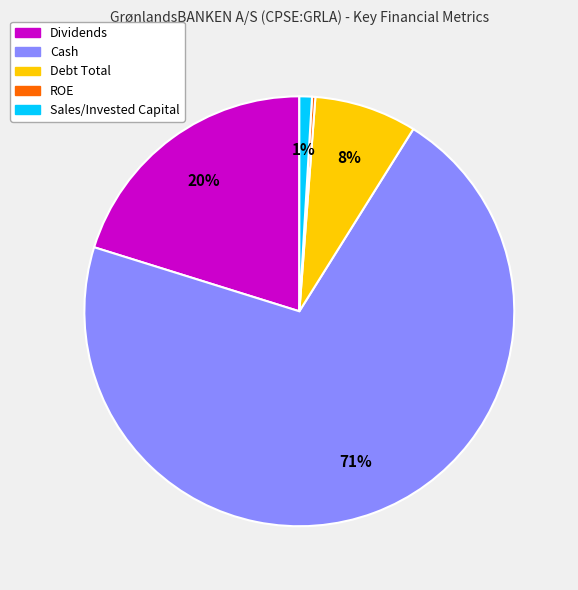

Is there any slice that represents more than half of the pie?

Yes